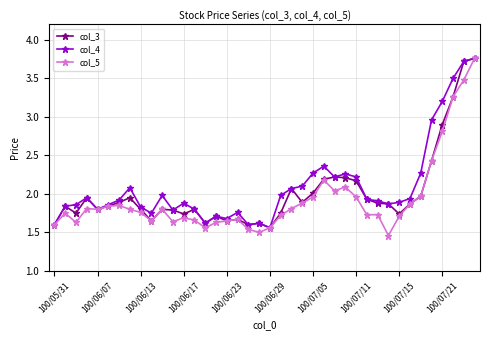

At how many categories does at least one series exceed 3?

4